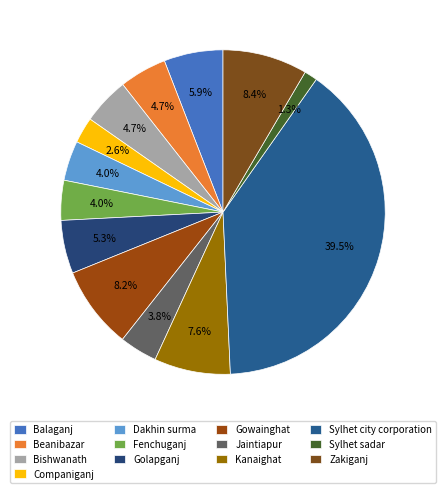

What portion of the pie excludes Gowainghat?

91.8%